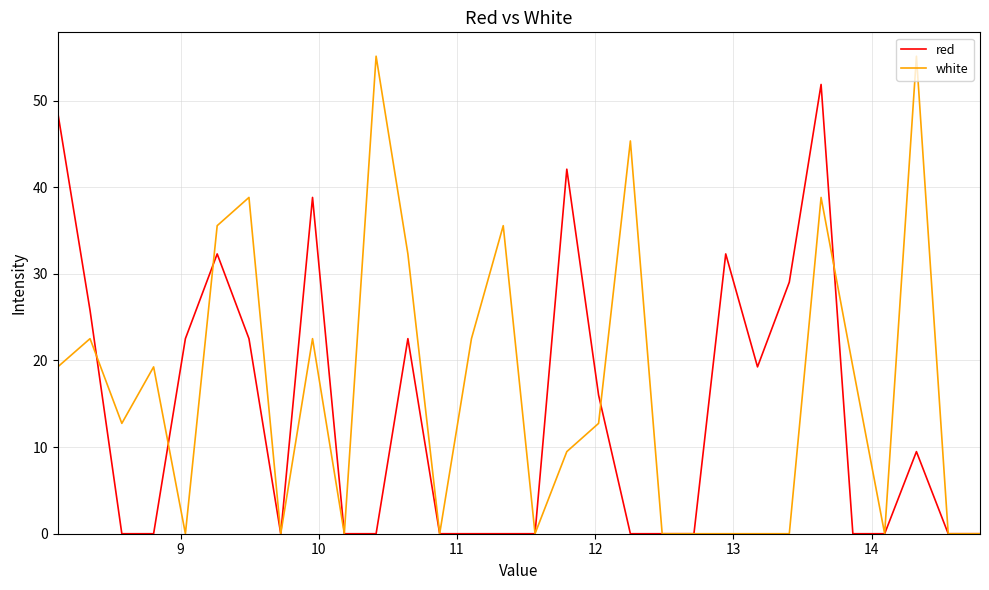

List the series in order of their overall mean, lowest first.

red, white